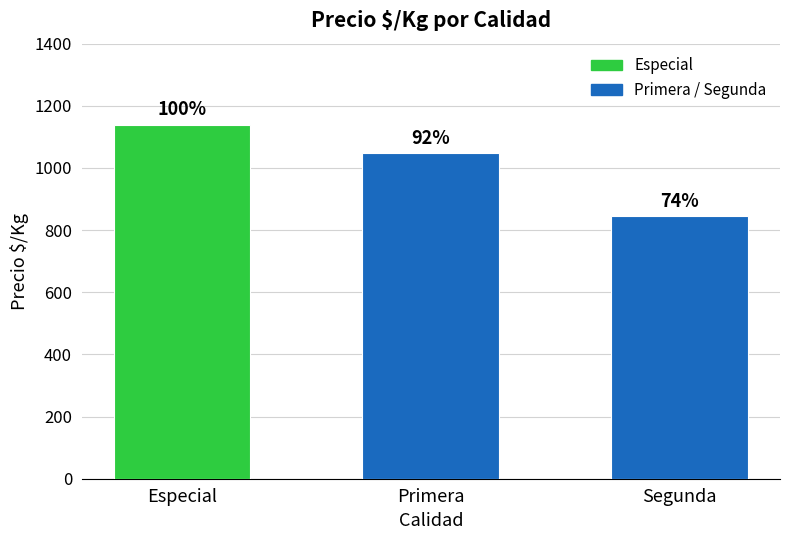

Does the chart contain stacked bars?

No